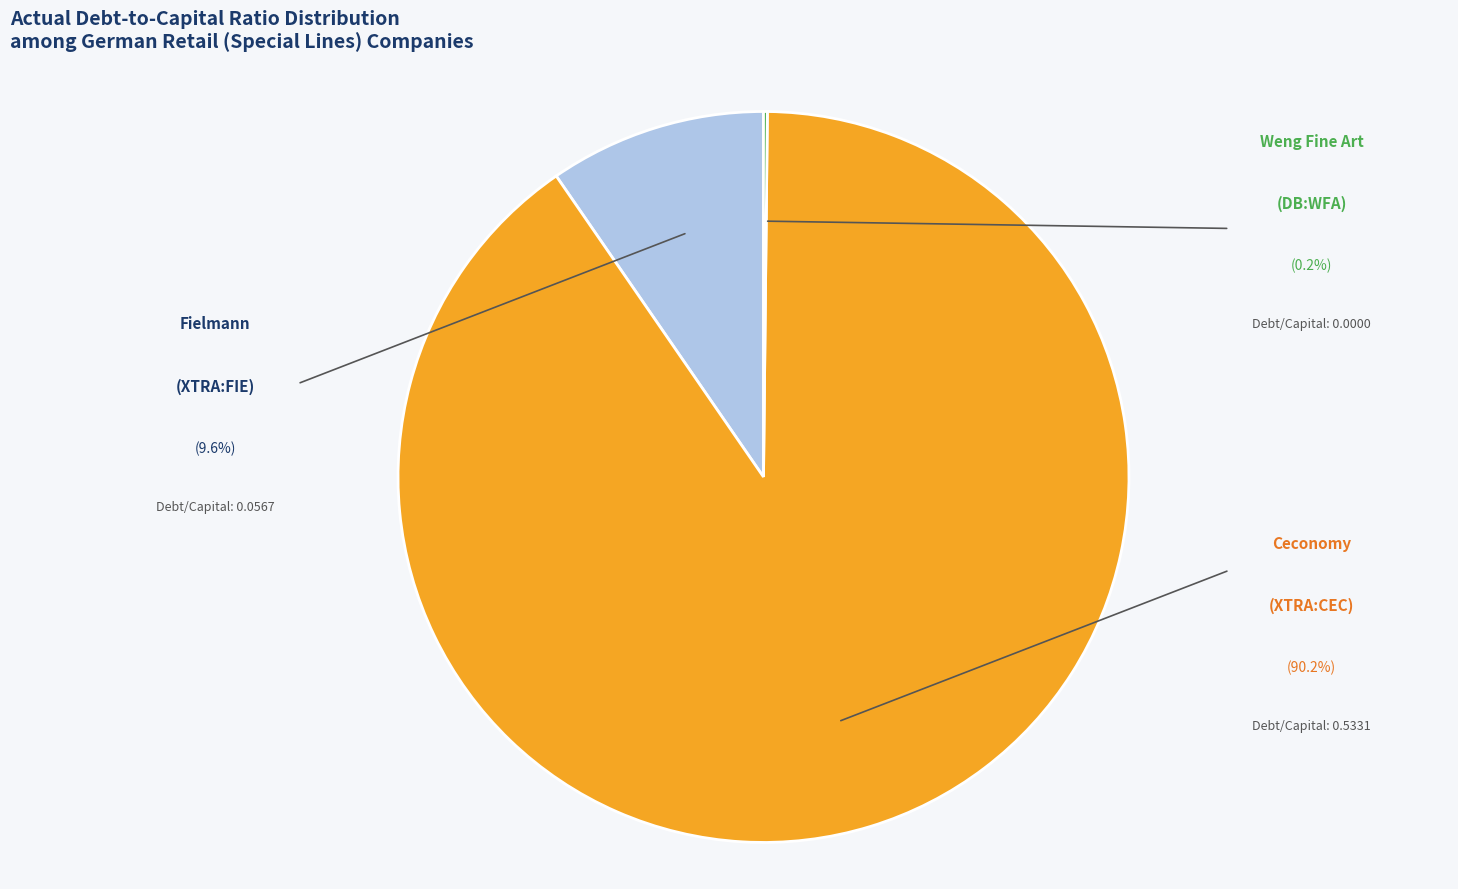

Is there a majority slice in this chart?

Yes